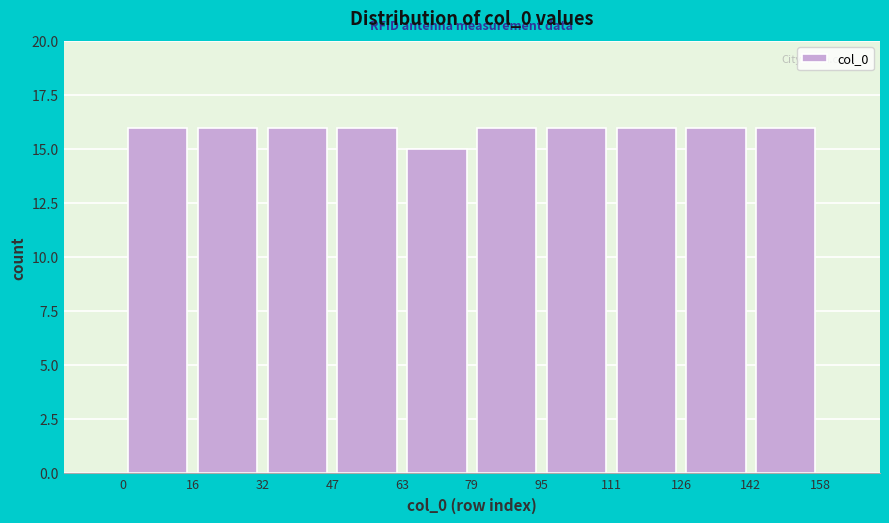

Reading left to right, transcribe this chart: for each bar, give the range it covers on the x-axis and its height. The values are not printed on the chart, so give them approximately, as read against the axis.

0 to 16: 16
16 to 32: 16
32 to 47: 16
47 to 63: 16
63 to 79: 15
79 to 95: 16
95 to 111: 16
111 to 126: 16
126 to 142: 16
142 to 158: 16